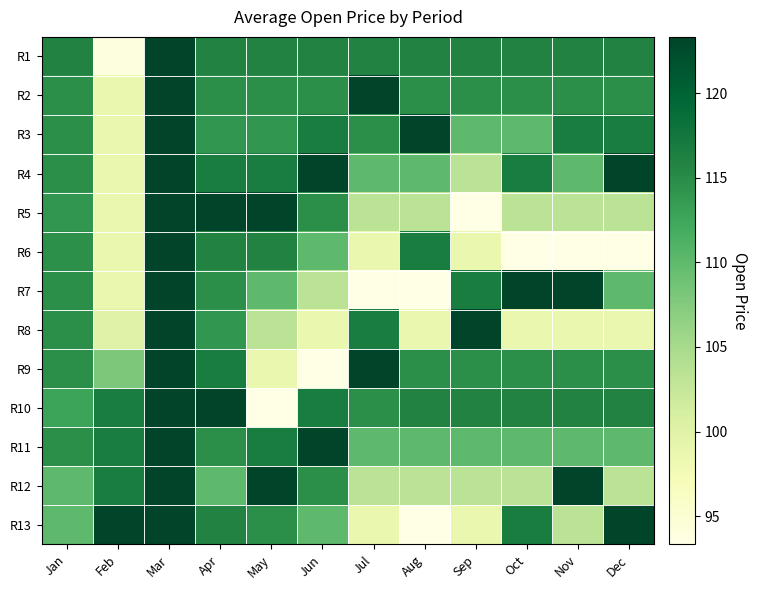

What is the total value across all series at May?

1460.8